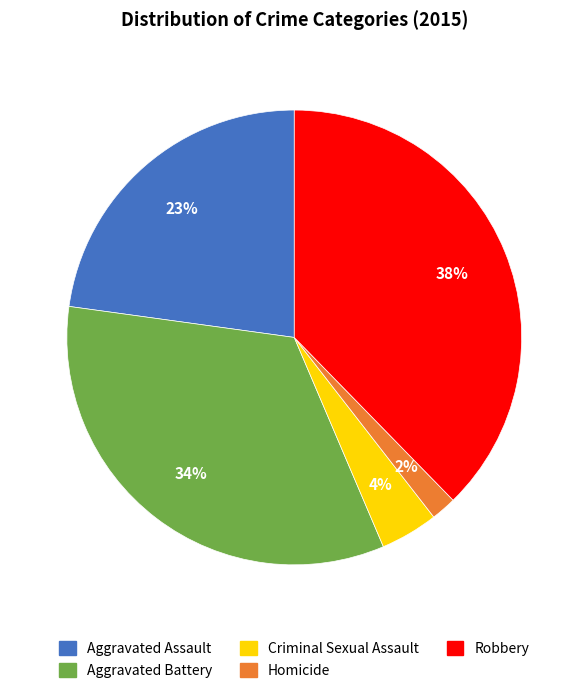

To the nearest percent, what is the difference between the Aggravated Assault and Homicide slice percentages?

21%